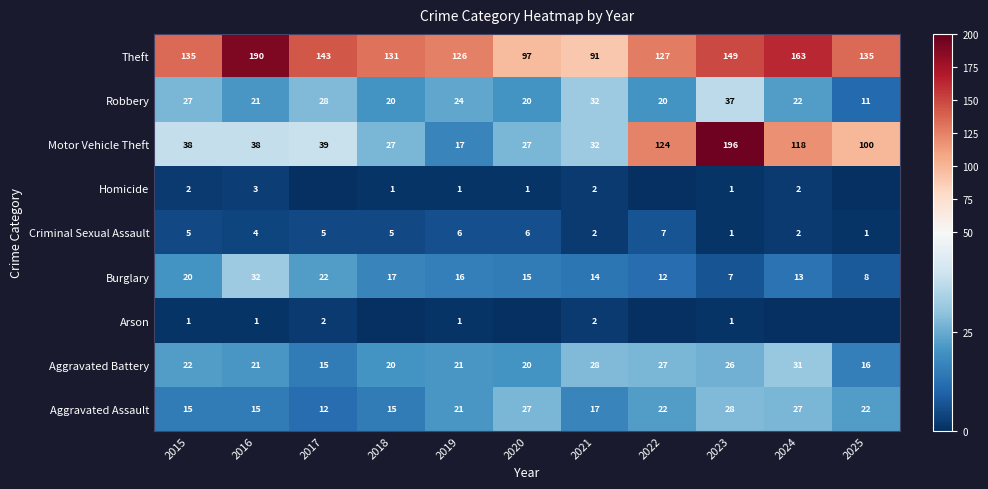

What is the minimum value for Aggravated Battery?

15